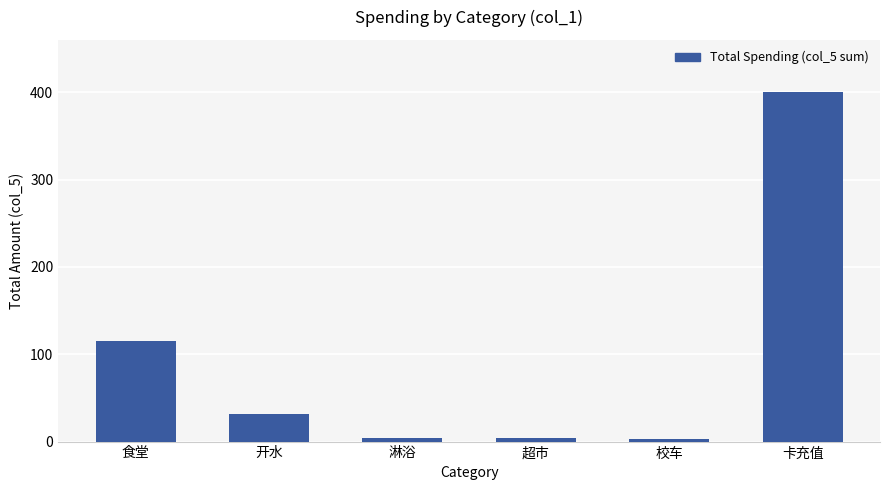

How many data points are less than 31?

3